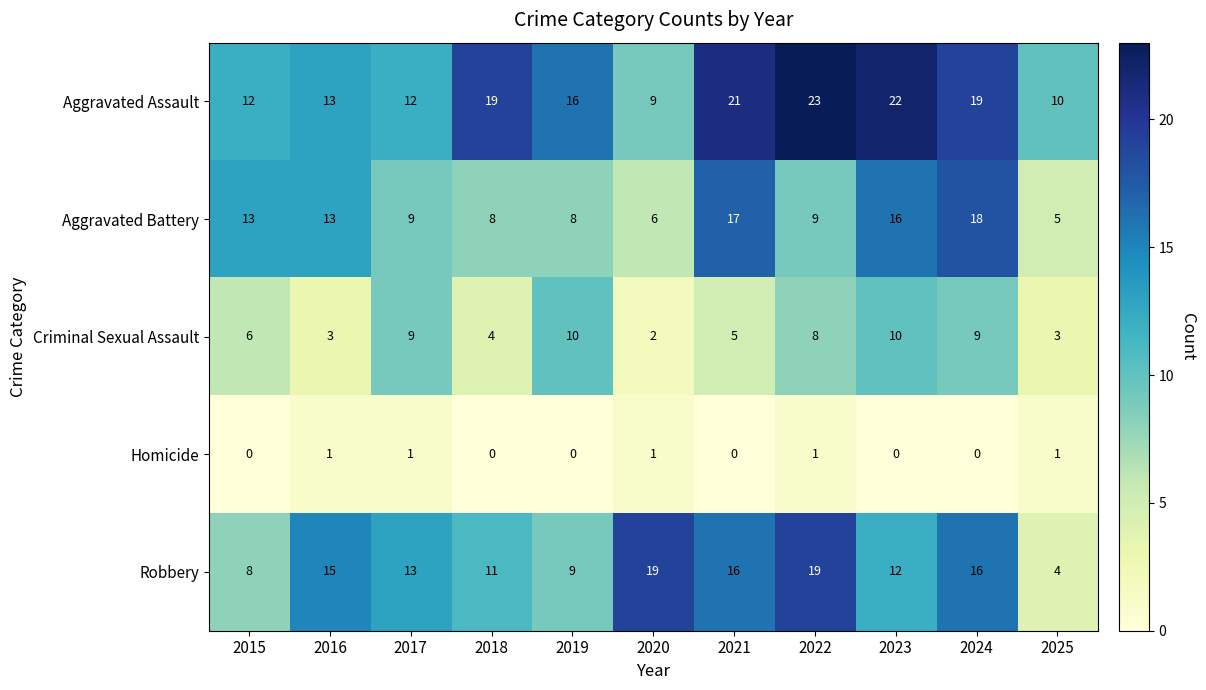

The Homicide series shows 2 at 2016. True or false?

False